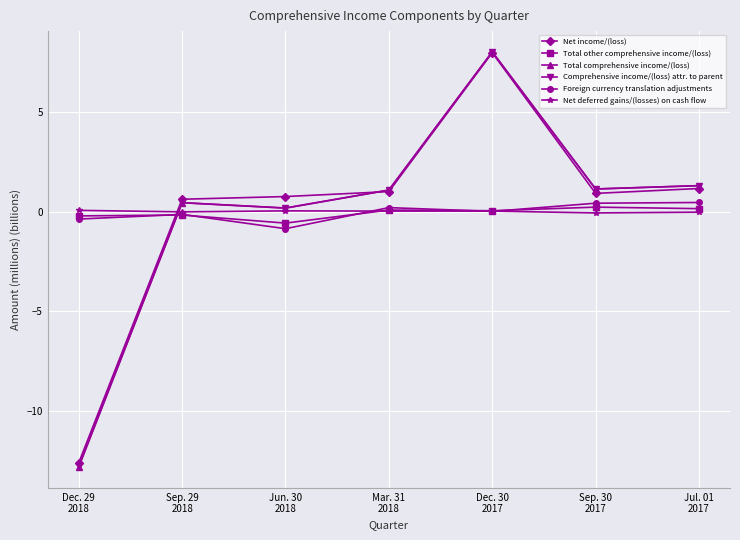

At how many categories does at least one series exceed -10?

7